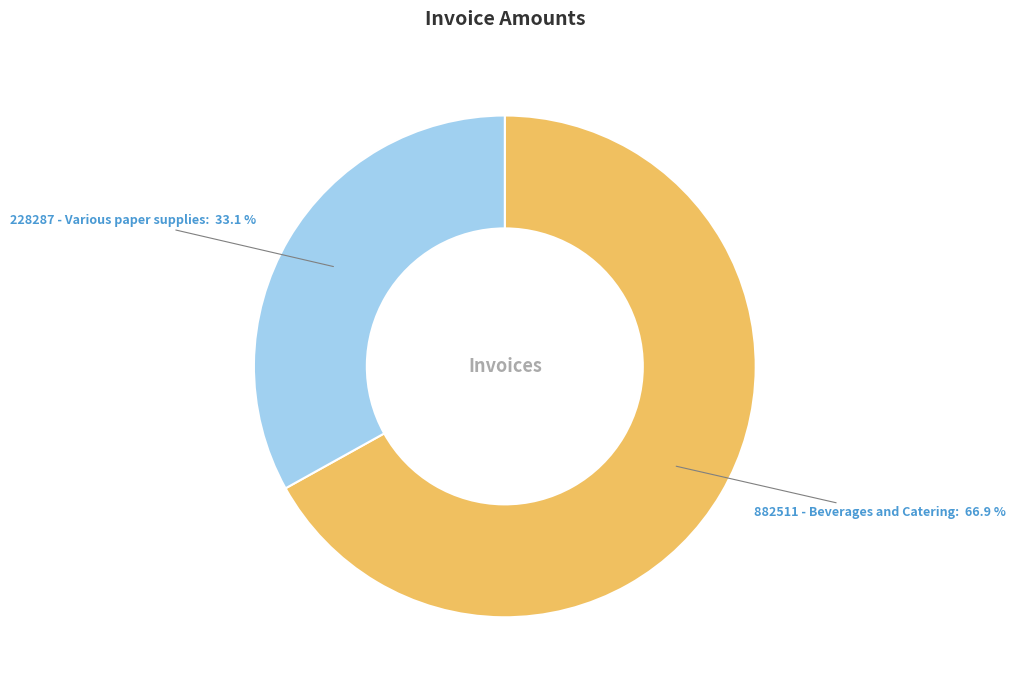

The 228287 - Various paper supplies slice represents 33% of the pie. True or false?

True